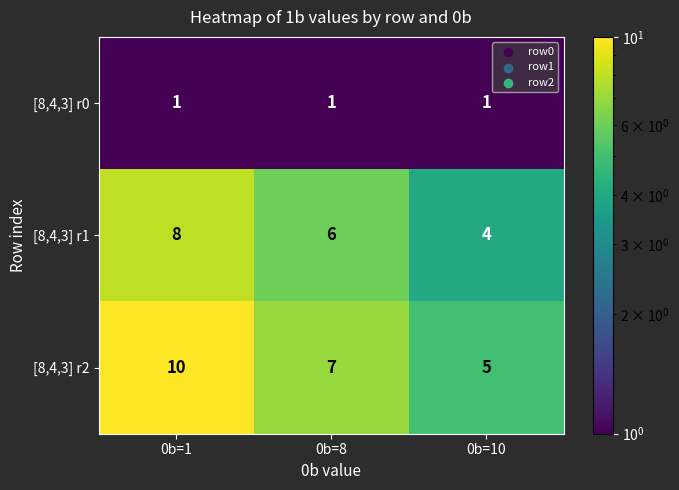

What is the sum of the [8,4,3] r1 values at 0b=10 and 0b=1?

12